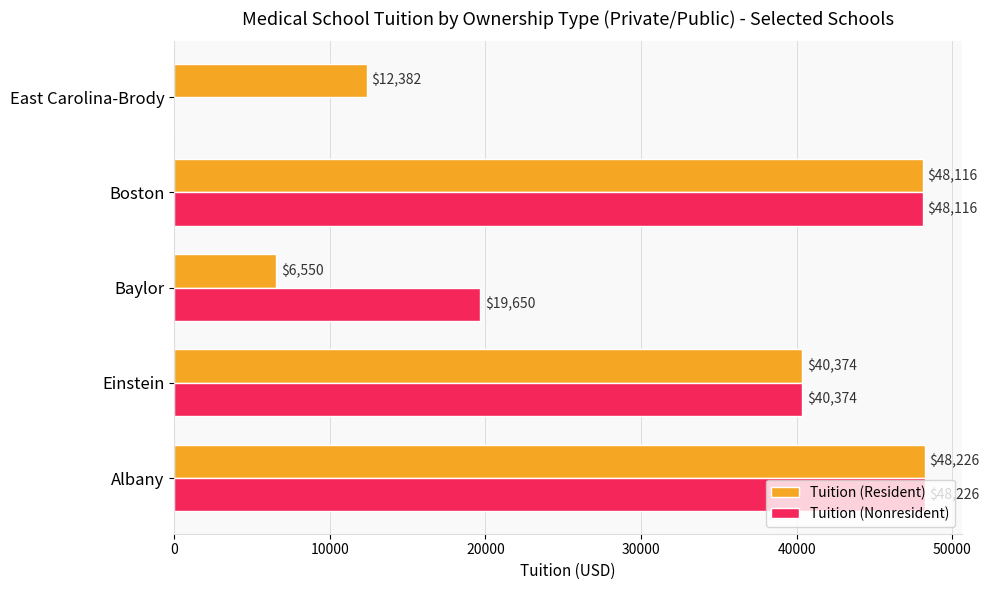

The value of Tuition (Resident) at East Carolina-Brody is 22254. True or false?

False